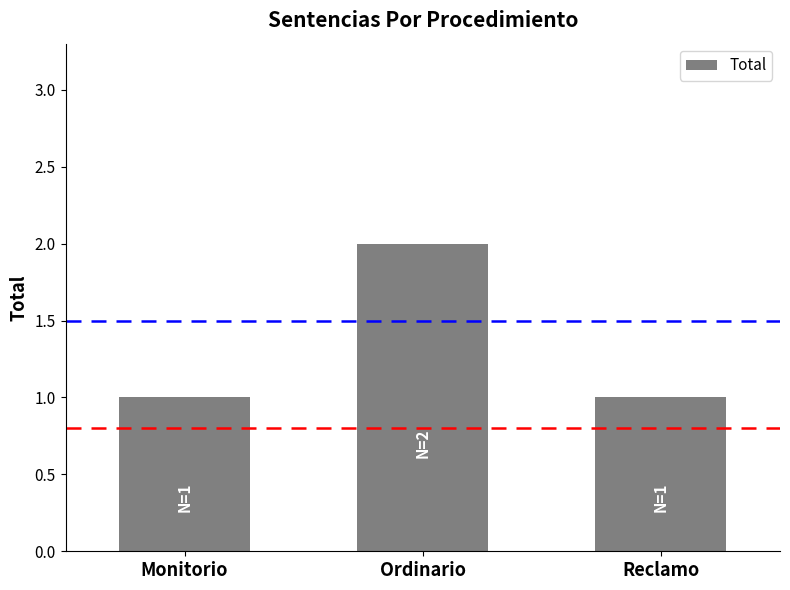

What is the label of the 3rd bar from the right?

Monitorio